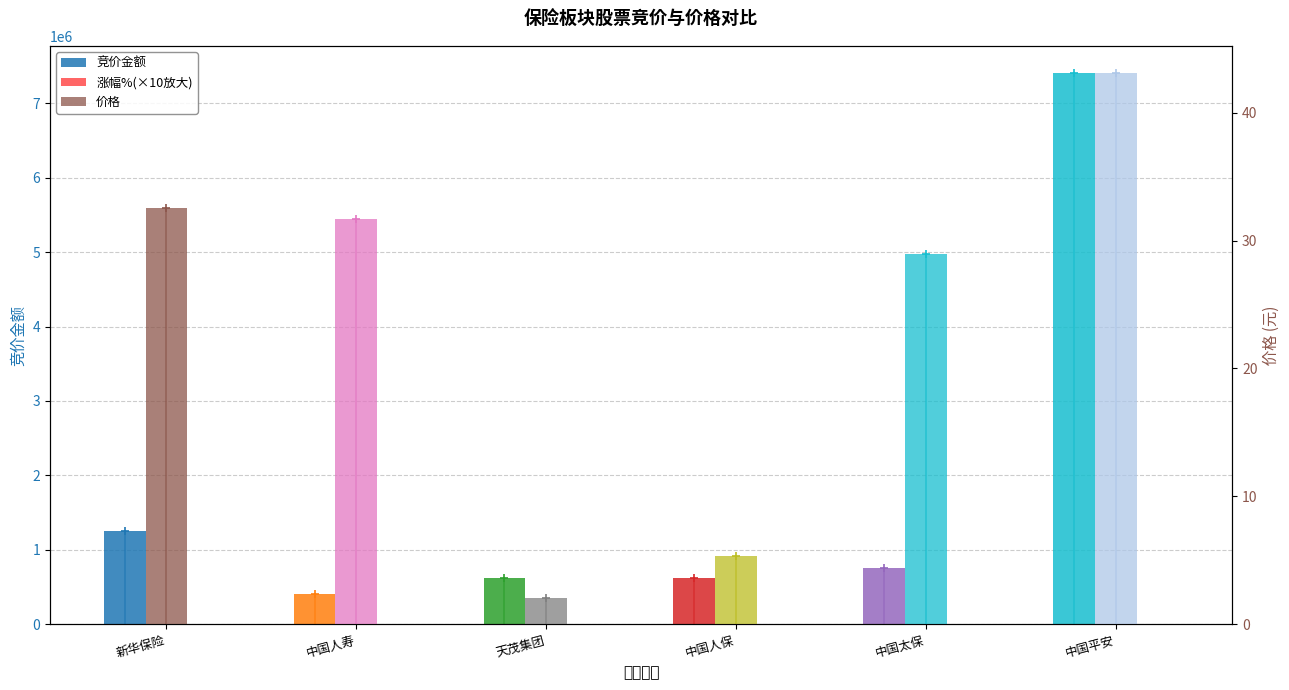

At which category is the sum across all series the highest?

中国平安